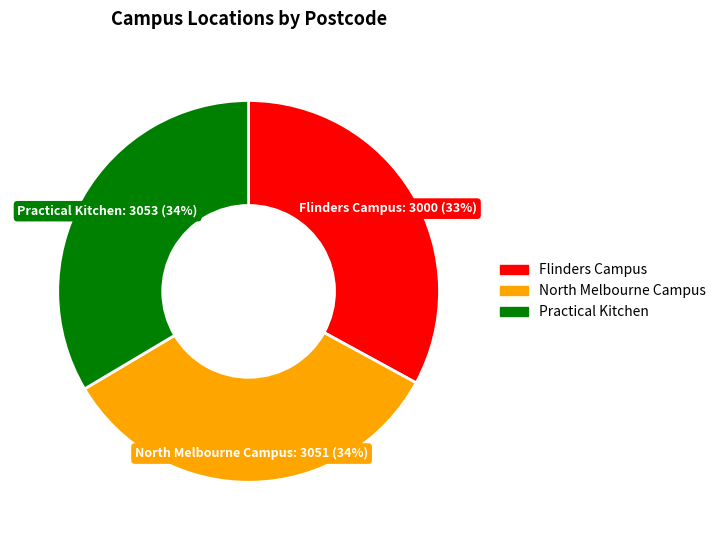

To the nearest percent, what is the average slice percentage?

33%